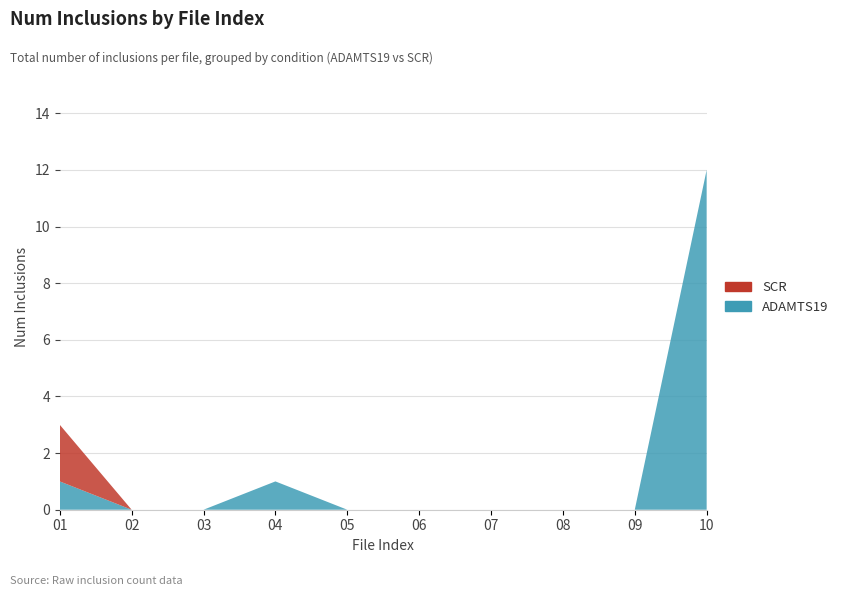

Reading right to left, list all the values displayed in this chart.

ADAMTS19: 12	0	0	0	0	0	1	0	0	1
SCR: 0	0	0	0	0	0	0	0	0	2